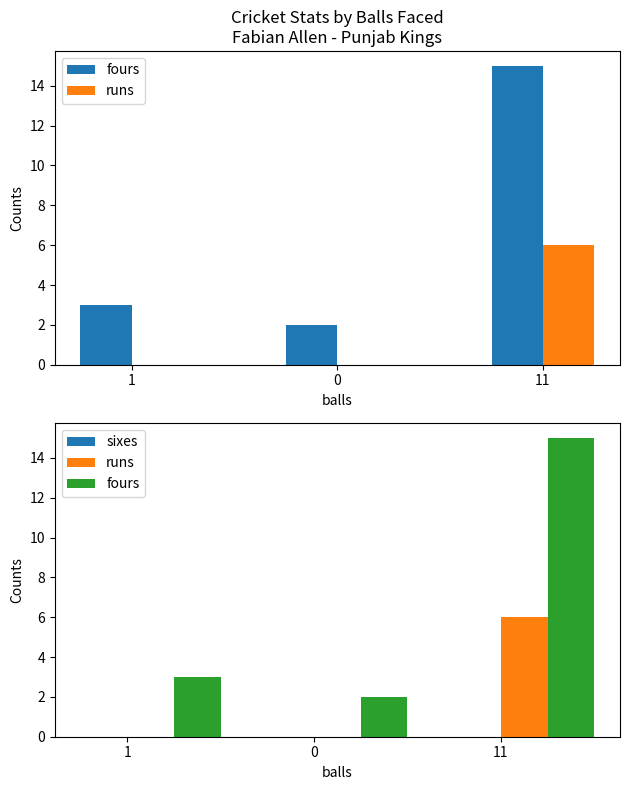

List the labels in order of fours value, largest first.

11, 1, 0